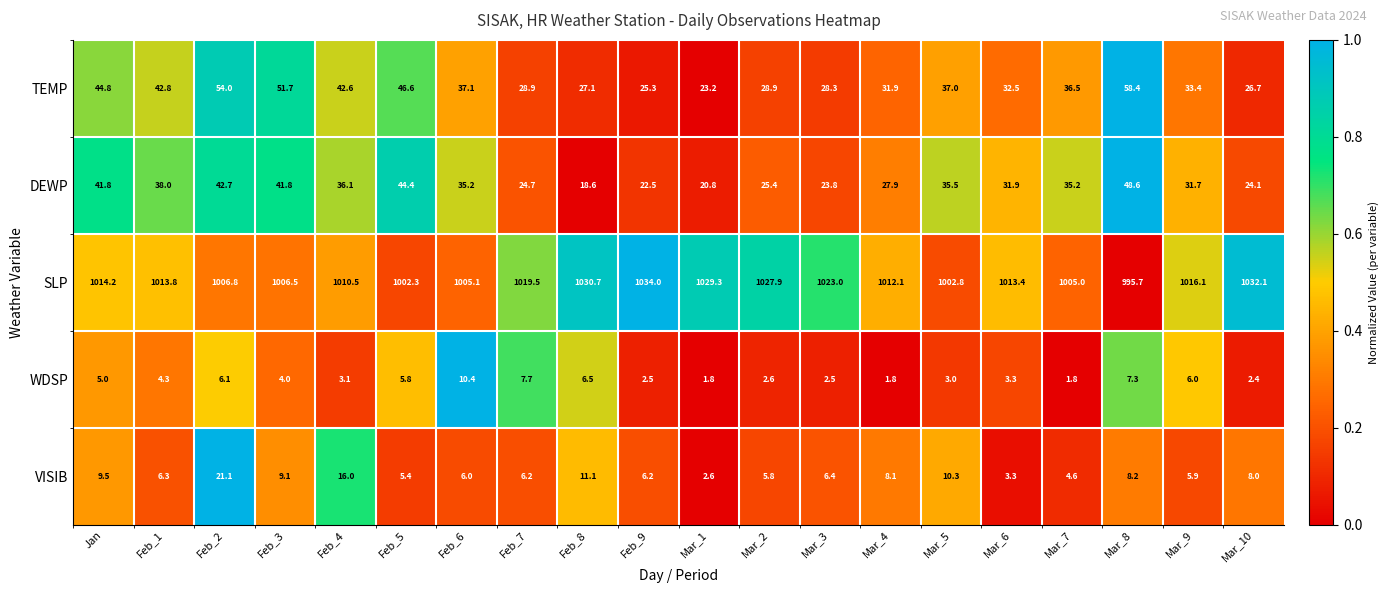

The value of WDSP at Feb_3 is 1.1. True or false?

False